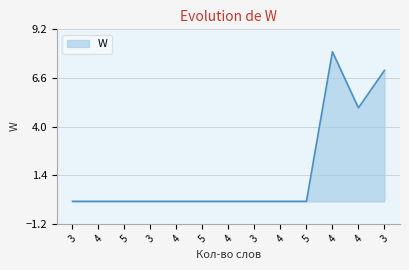

What is the difference between the values at 3 and 5?

7